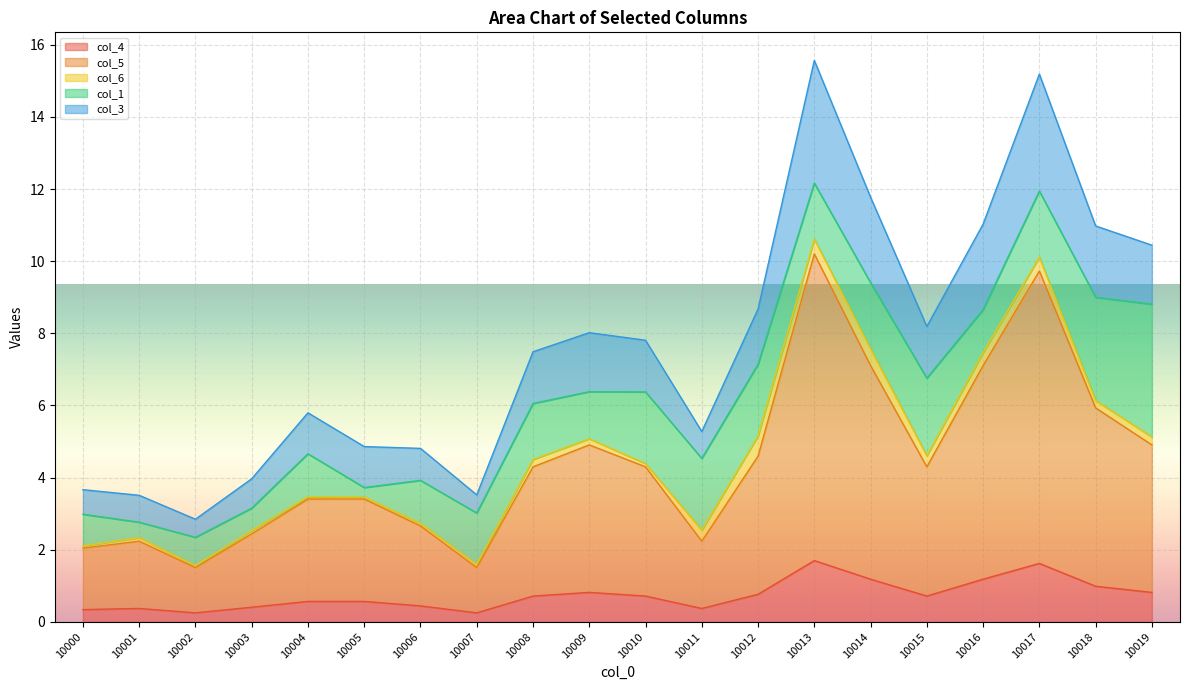

The col_3 series shows 4.5 at 10011. True or false?

False